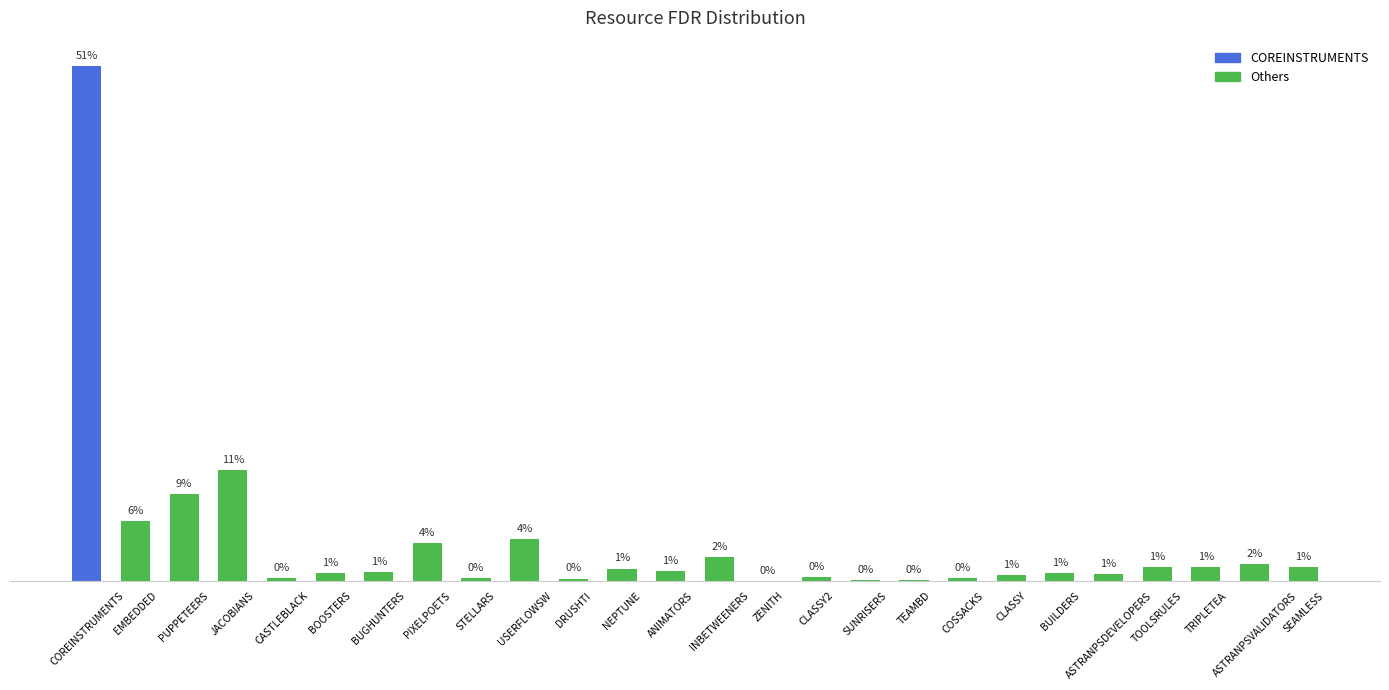

Are the bars horizontal?

No